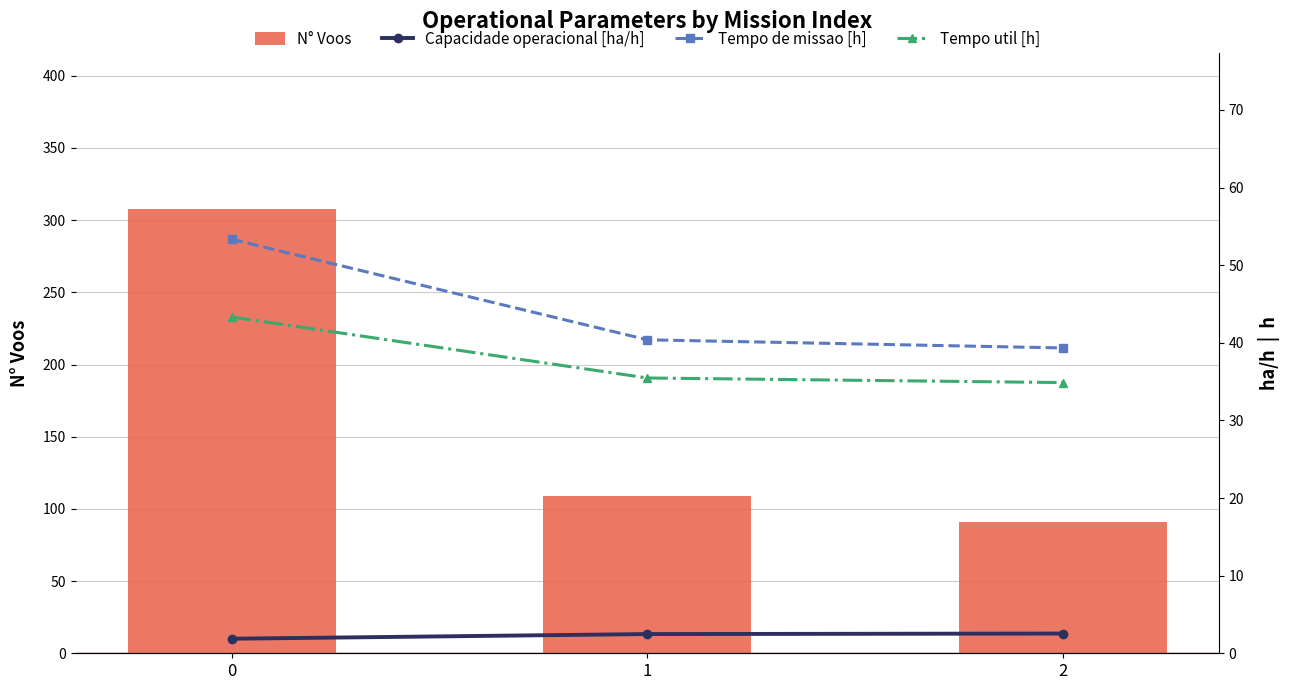

At 1, list the series in order from largest to smallest.

N° Voos, Tempo de missao [h], Tempo util [h], Capacidade operacional [ha/h]